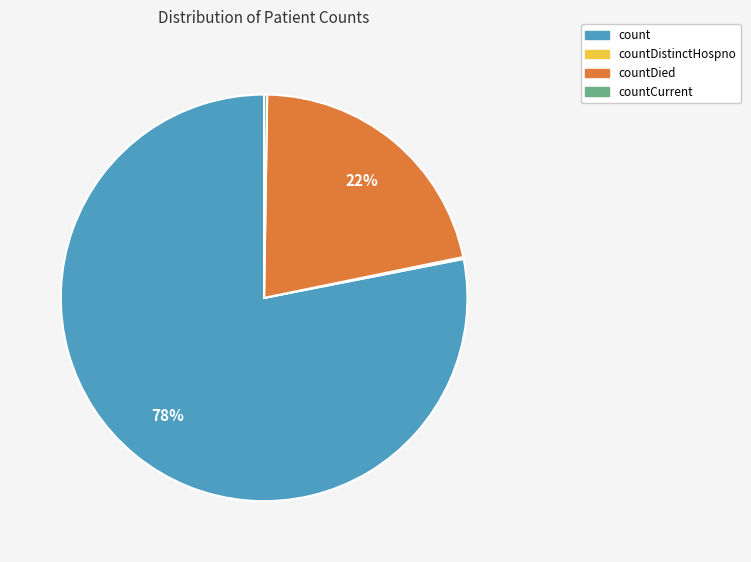

Is there any slice that represents more than half of the pie?

Yes